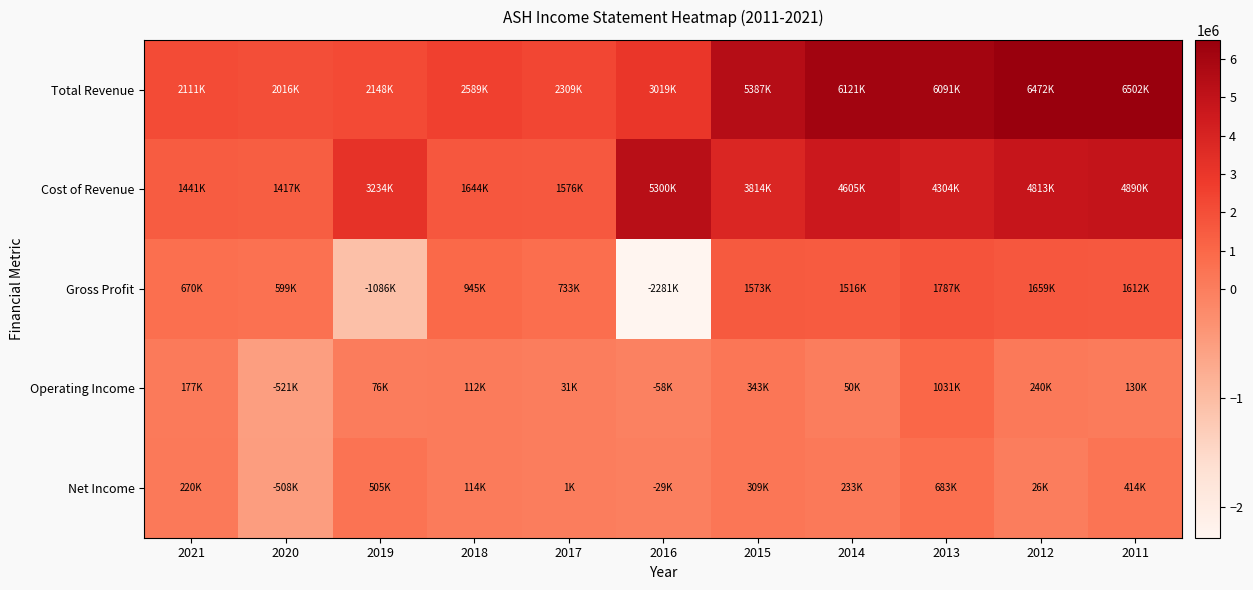

List the series in order of their peak value, lowest first.

Net Income, Operating Income, Gross Profit, Cost of Revenue, Total Revenue